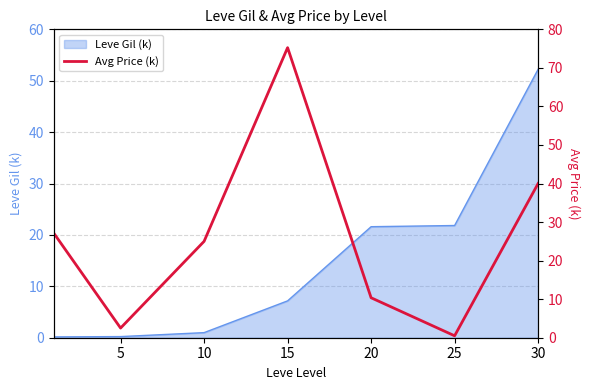

The value of Leve Gil (k) at 25 is 9.6. True or false?

False